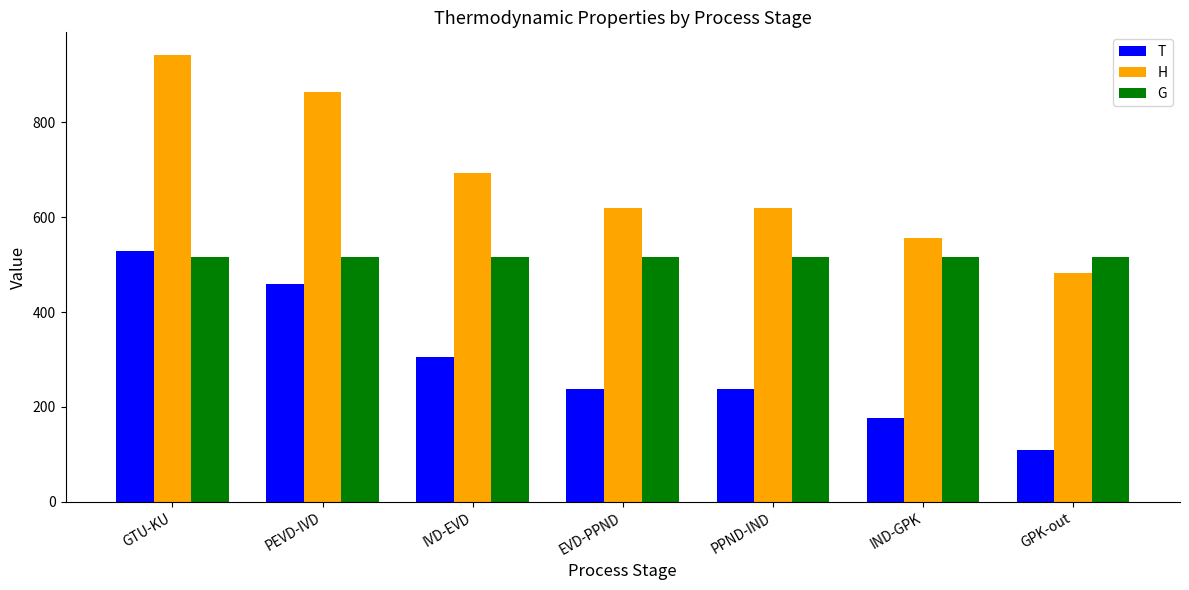

At how many categories does at least one series exceed 717?

2